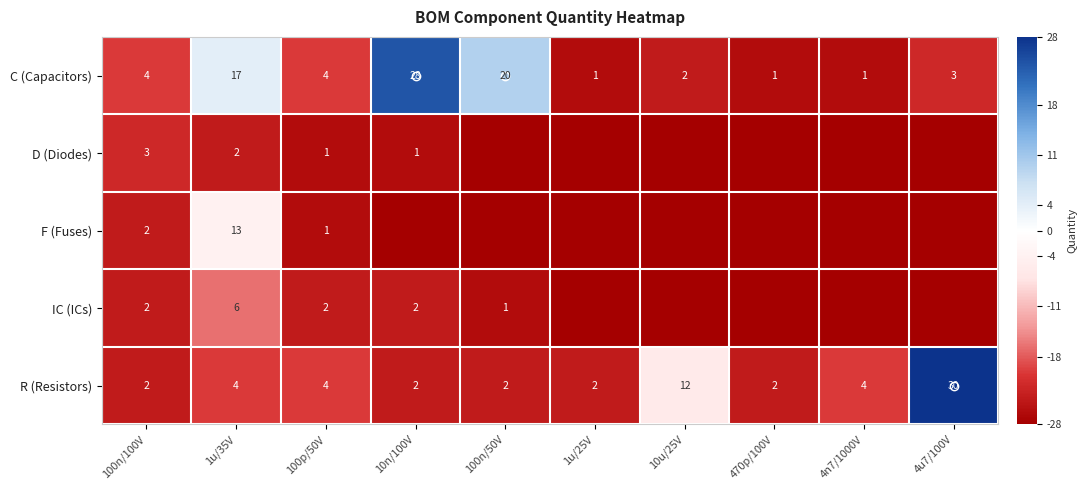

Count the number of data series in this chart.

5